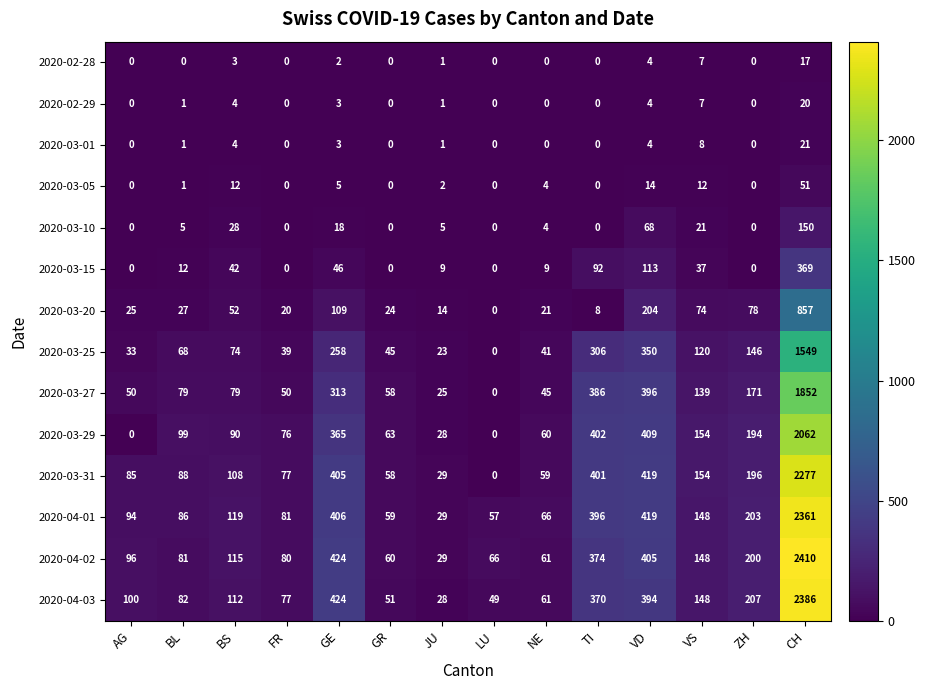

How many categories are shown in the chart?

14